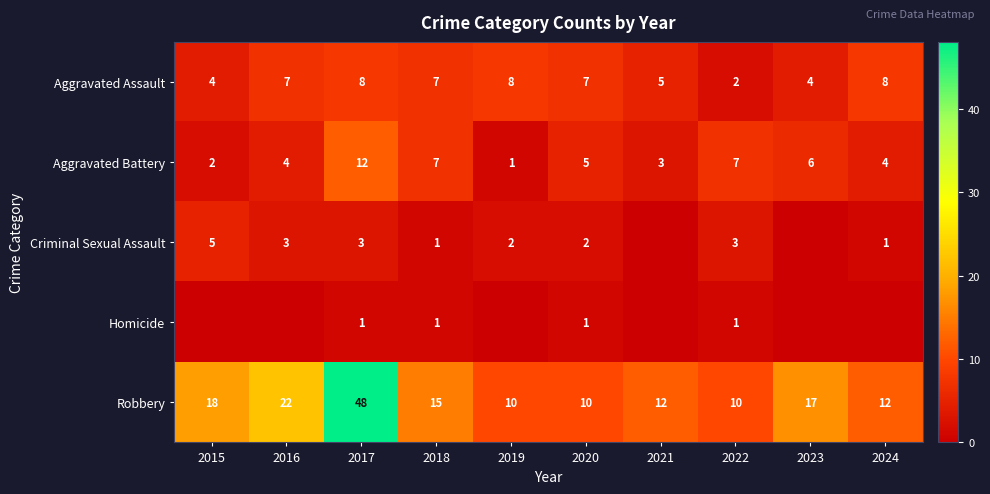

True or false: Aggravated Assault has a value of 7 at 2018.

True